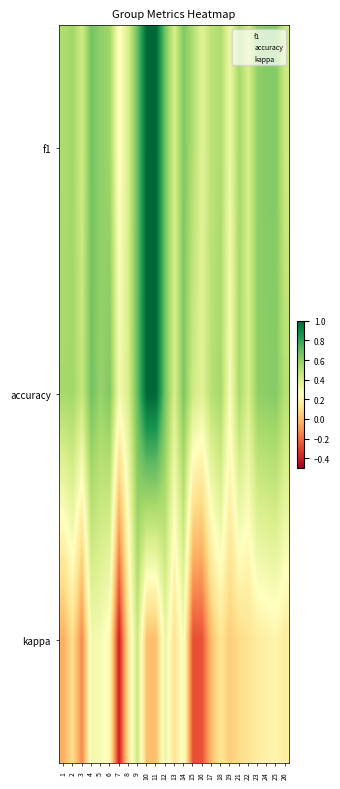

At how many categories does at least one series exceed 0?

25